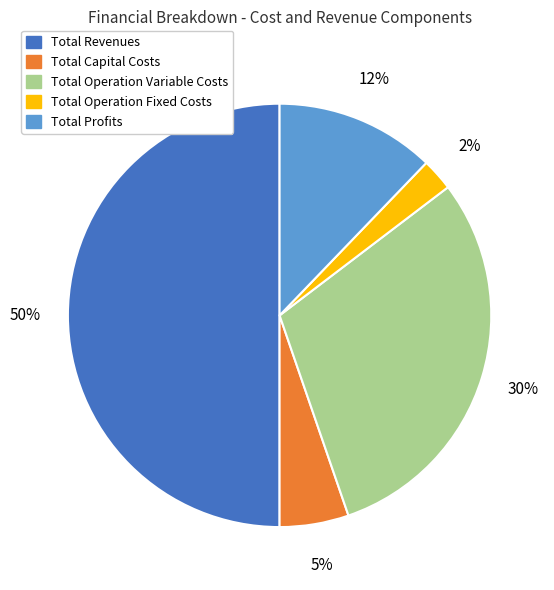

Does Total Capital Costs represent more than half of the total?

No